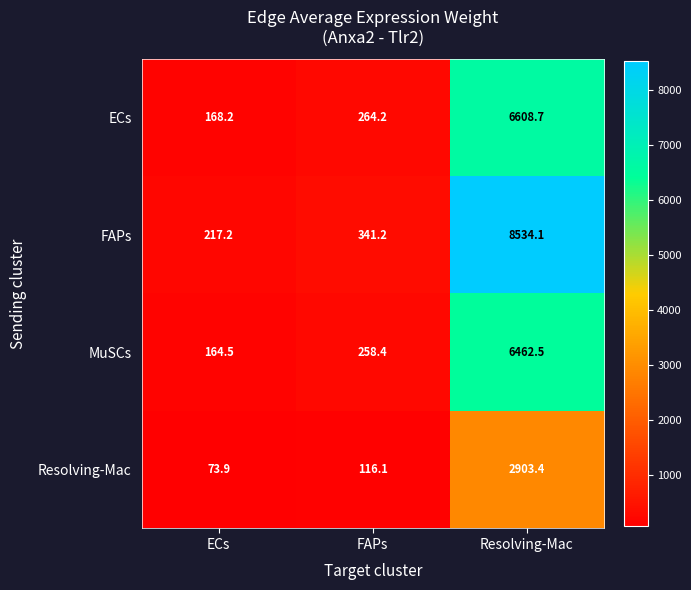

Which category has the highest value across all series?

Resolving-Mac